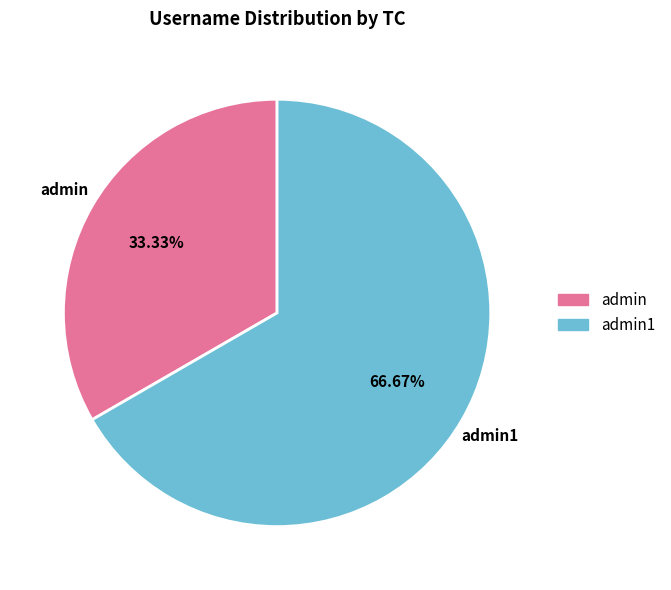

Does admin represent more than half of the total?

No